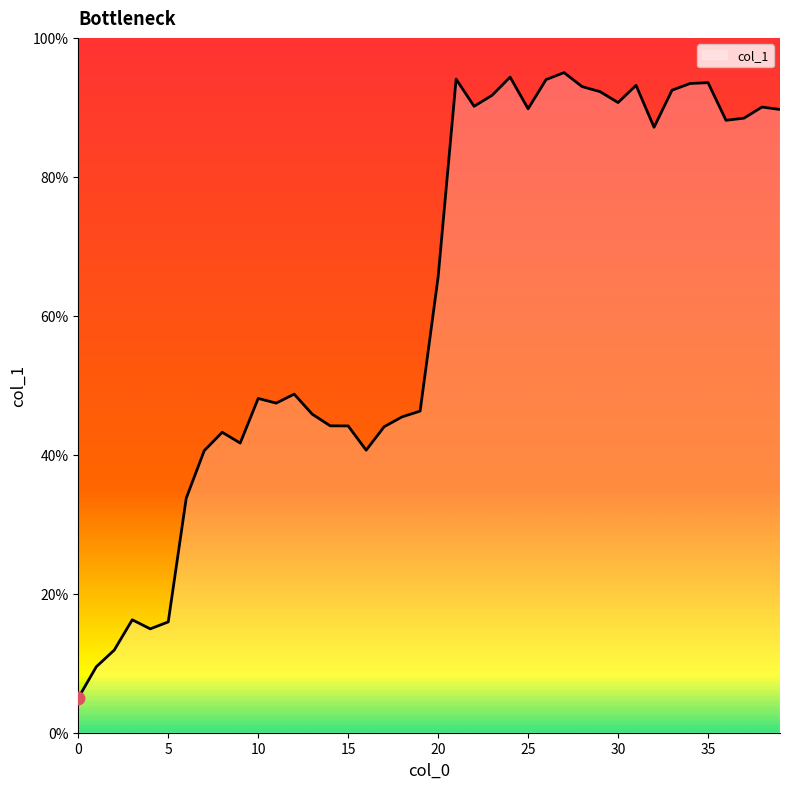

What is the difference between the maximum and minimum values?

90.0